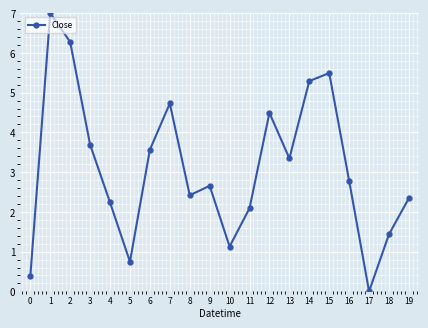

List the labels in order of value, largest first.

1, 2, 15, 14, 7, 12, 3, 6, 13, 16, 9, 8, 19, 4, 11, 18, 10, 5, 0, 17